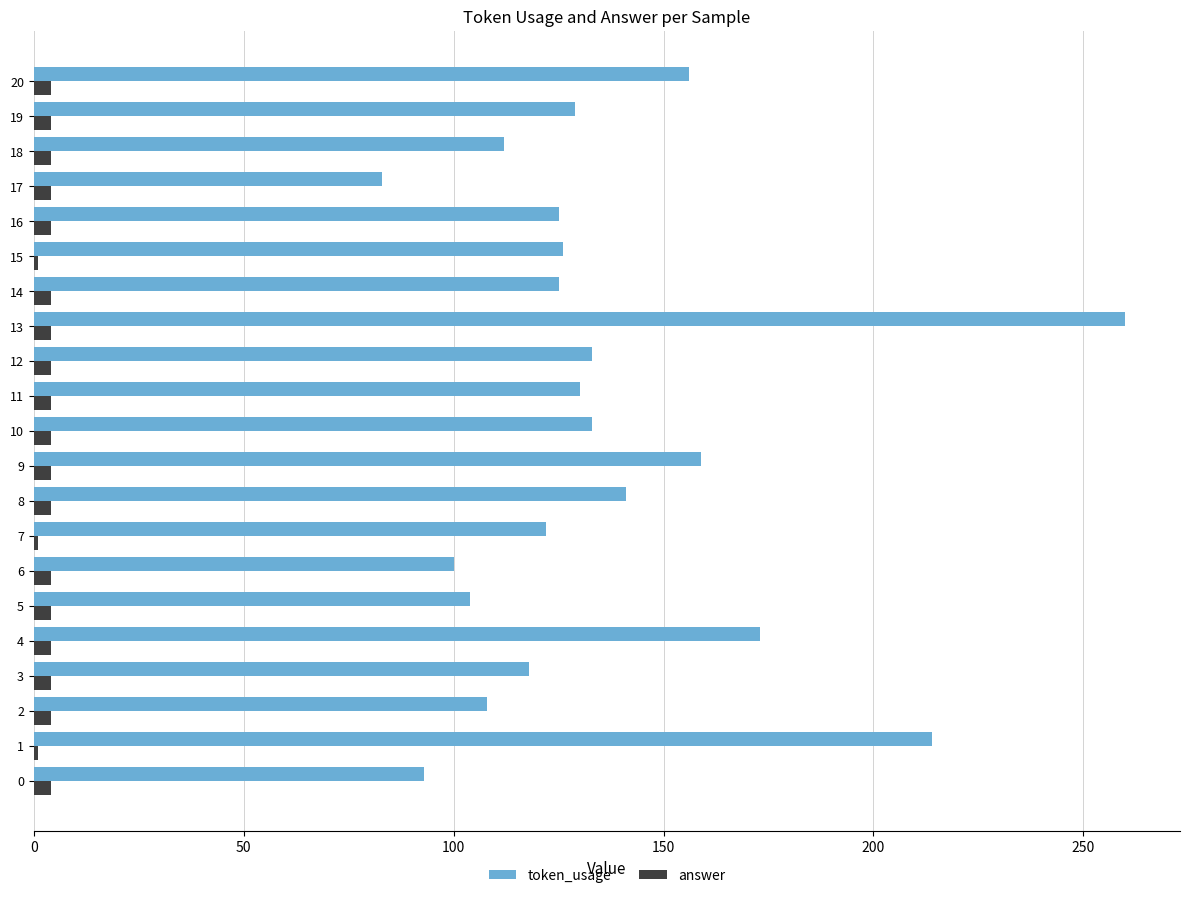

What is the sum of all token_usage values?

2844